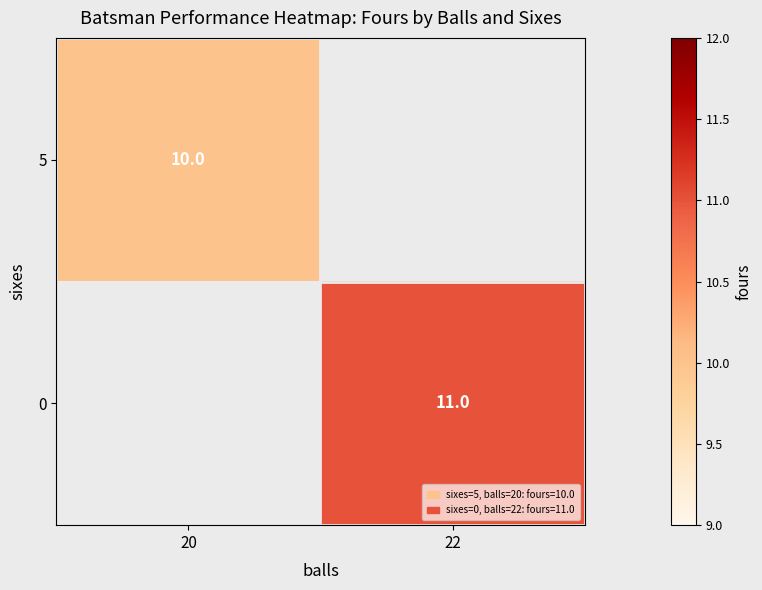

Which label corresponds to the smallest value in the chart?

20